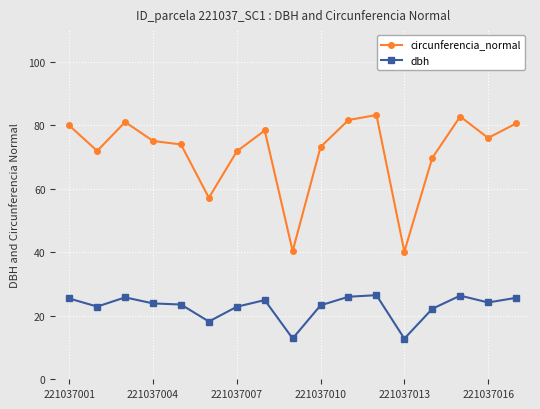

How many interior local peaks does the circunferencia_normal series have?

4